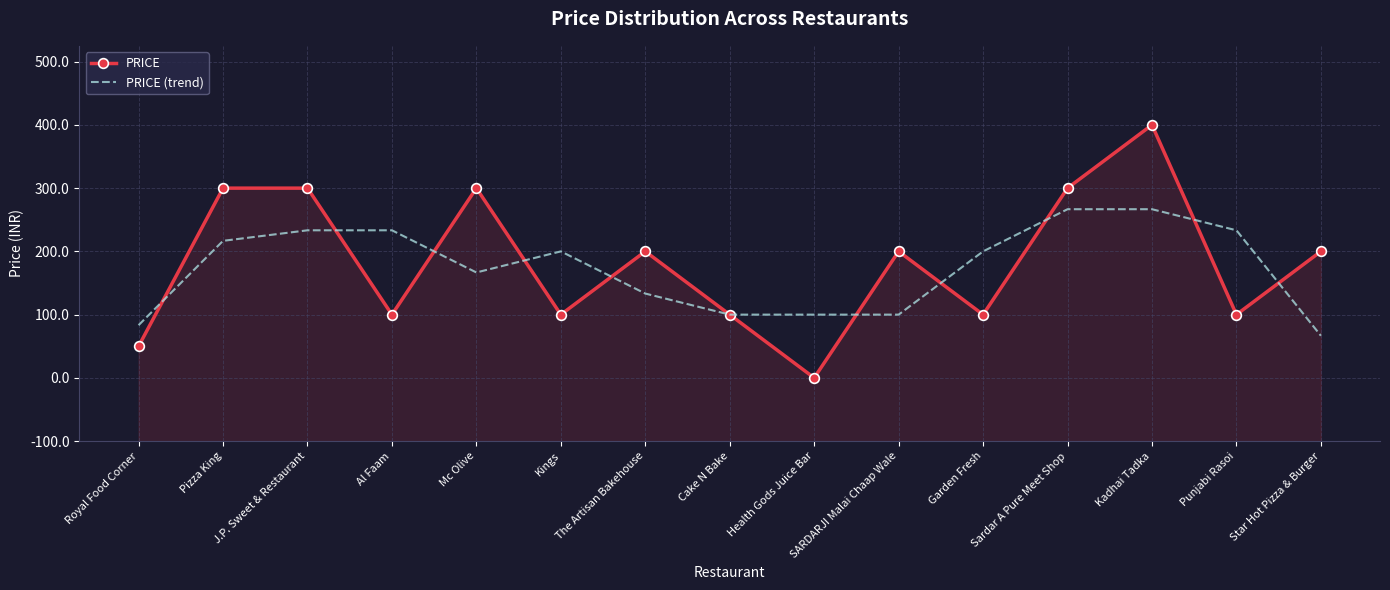

Between which two adjacent categories do PRICE and PRICE (trend) first intersect?

Royal Food Corner and Pizza King